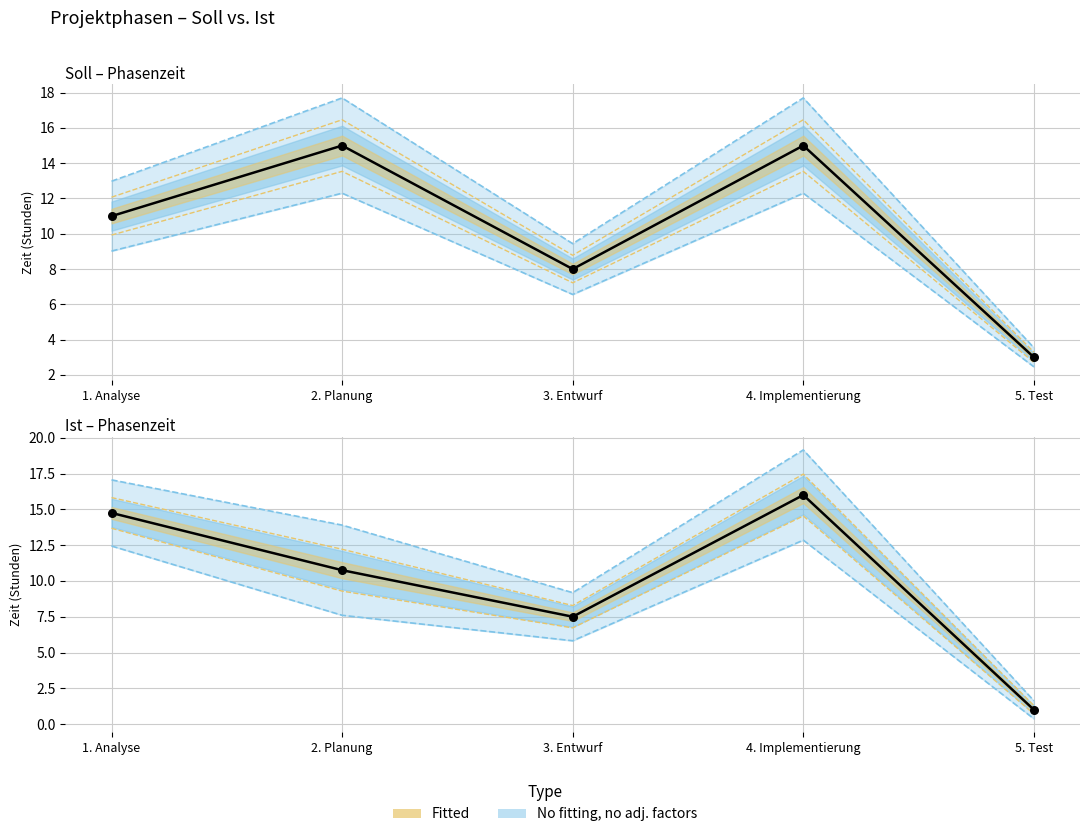

At which category is the sum across all series the highest?

4. Implementierung